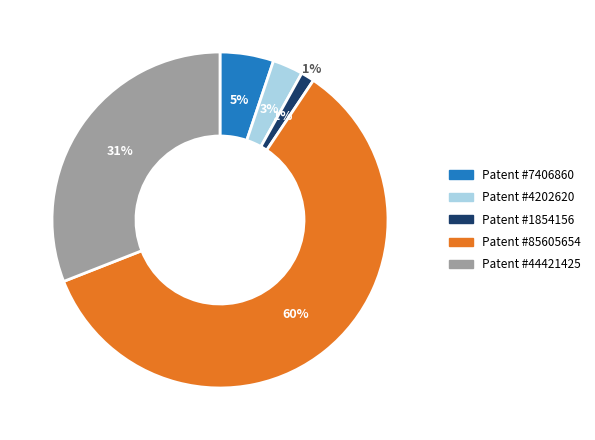

Approximately how many times larger is the value at 4202620 compared to 44421425?

0.1